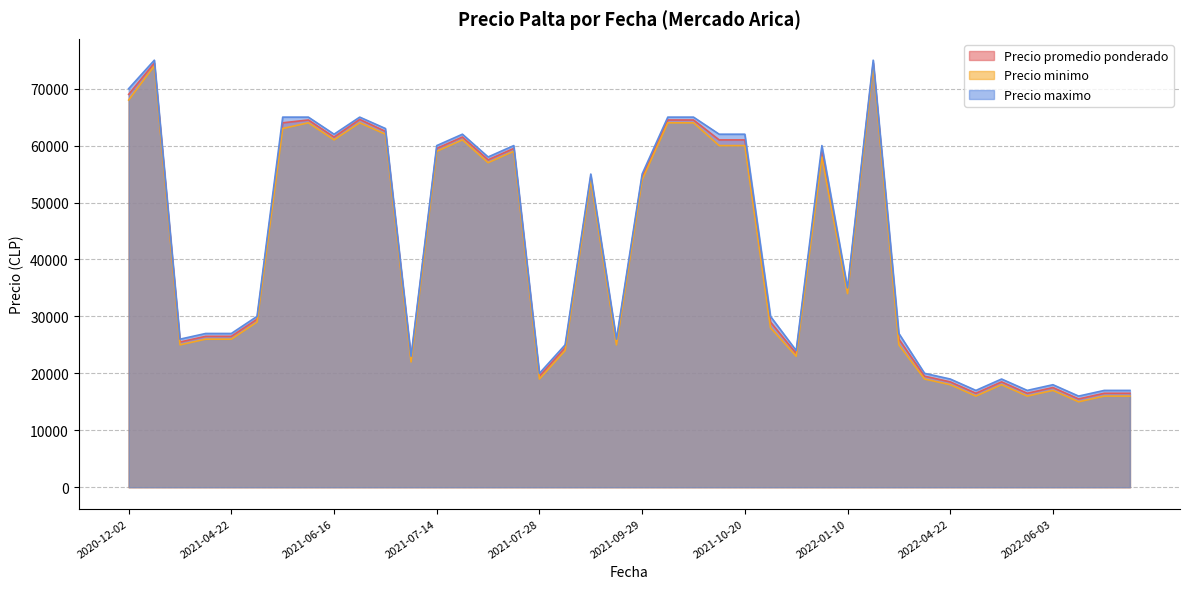

What is the smallest value displayed?

15000